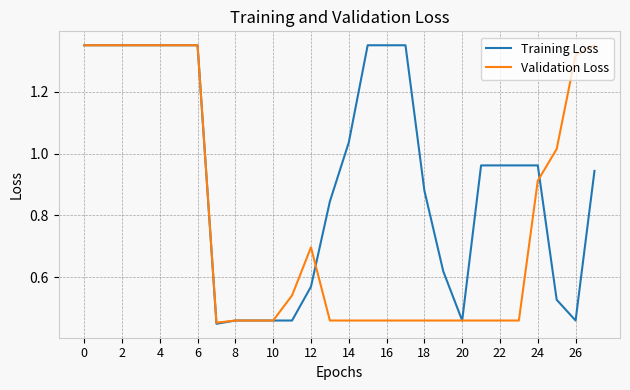

Which series has the largest total across all categories?

Training Loss